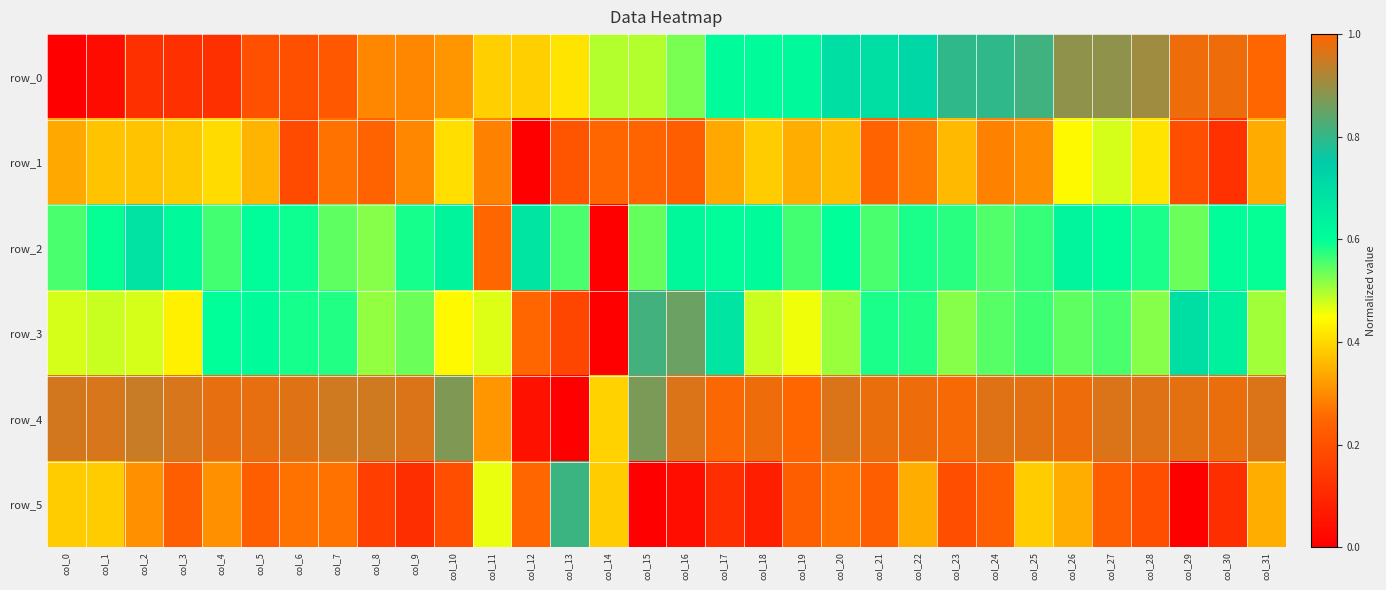

Between col_16 and col_26, which series saw the biggest shift?

row_0